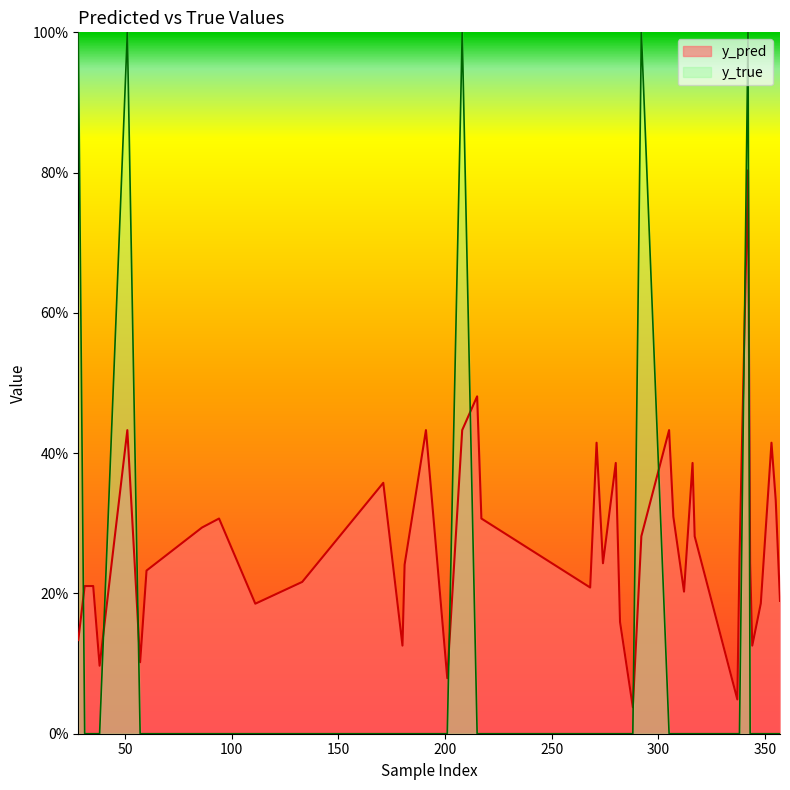

The y_pred series shows 0.2 at 191. True or false?

False